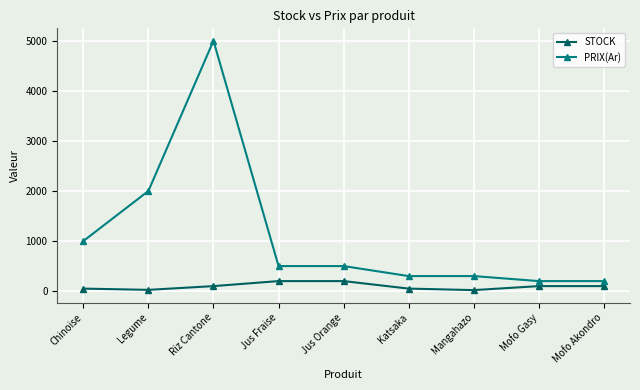

At Mofo Akondro, list the series in order from smallest to largest.

STOCK, PRIX(Ar)